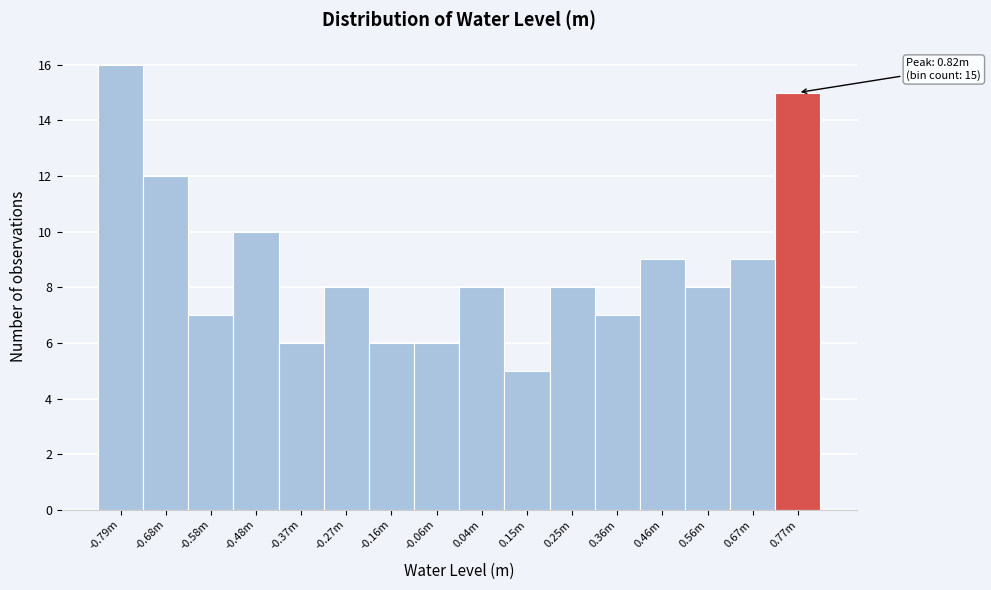

Reading left to right, list all the values displayed in this chart.

16	12	7	10	6	8	6	6	8	5	8	7	9	8	9	15